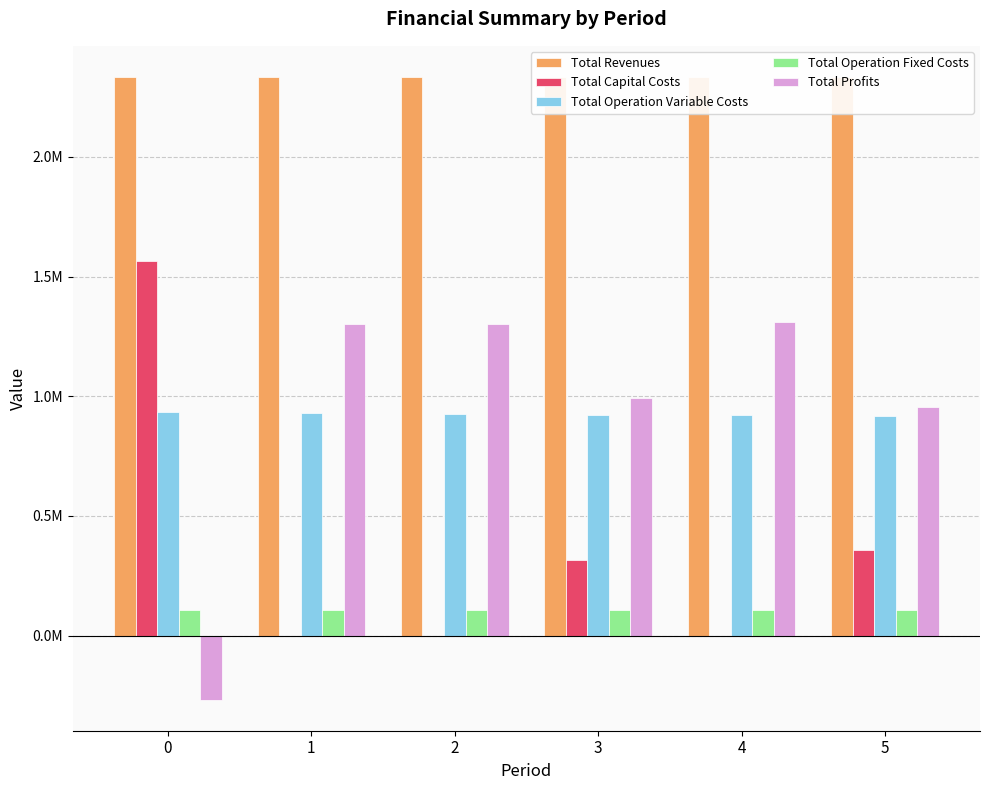

What is the difference between the Total Capital Costs values at 5 and 4?

356800.0